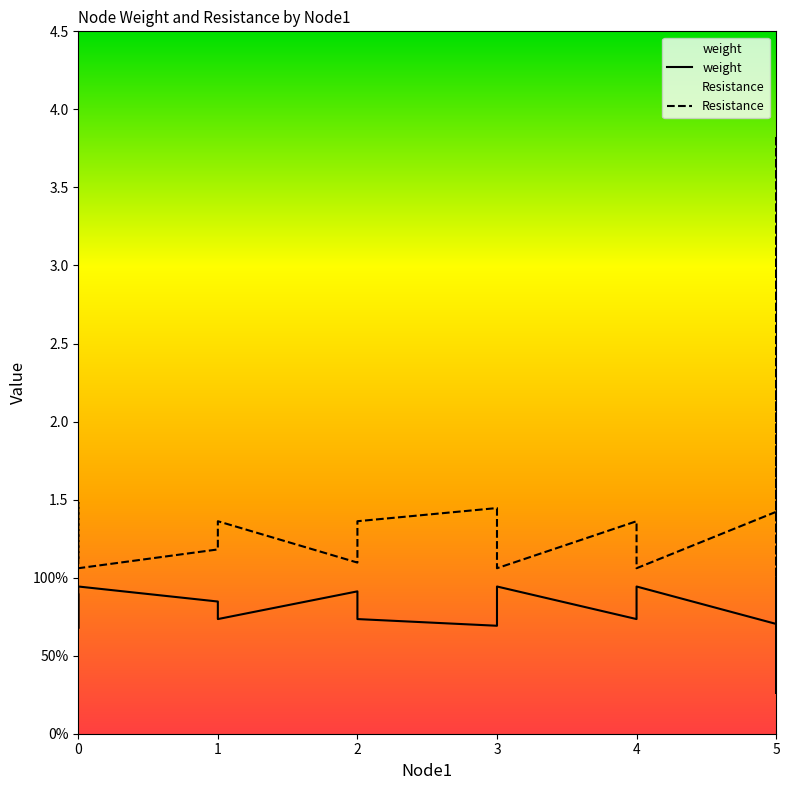

Does the chart display data point markers on the line(s)?

No